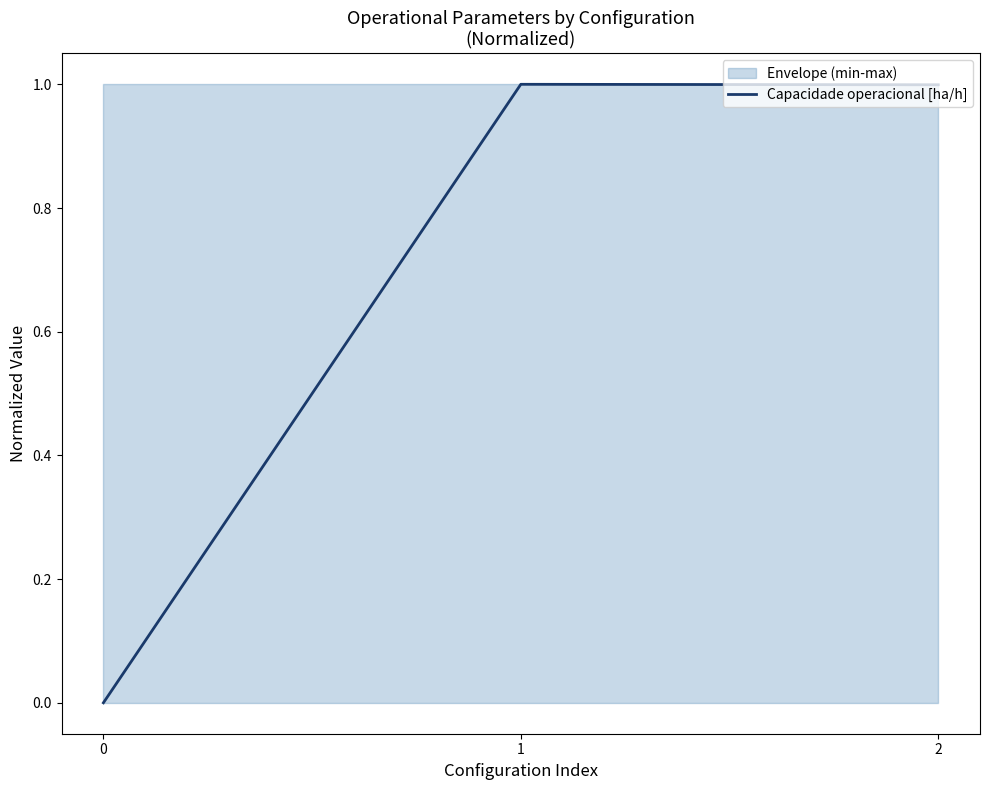

How many values exceed 0?

2